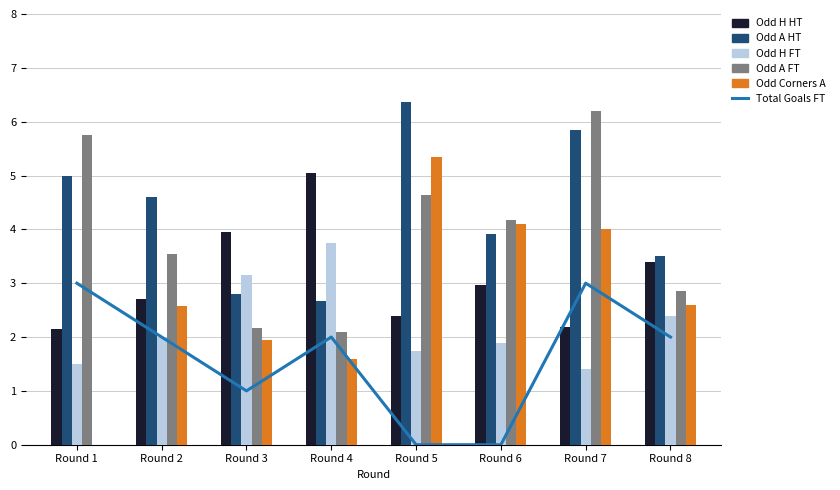

Is it true that Odd A FT equals 2.2 at Round 3?

True